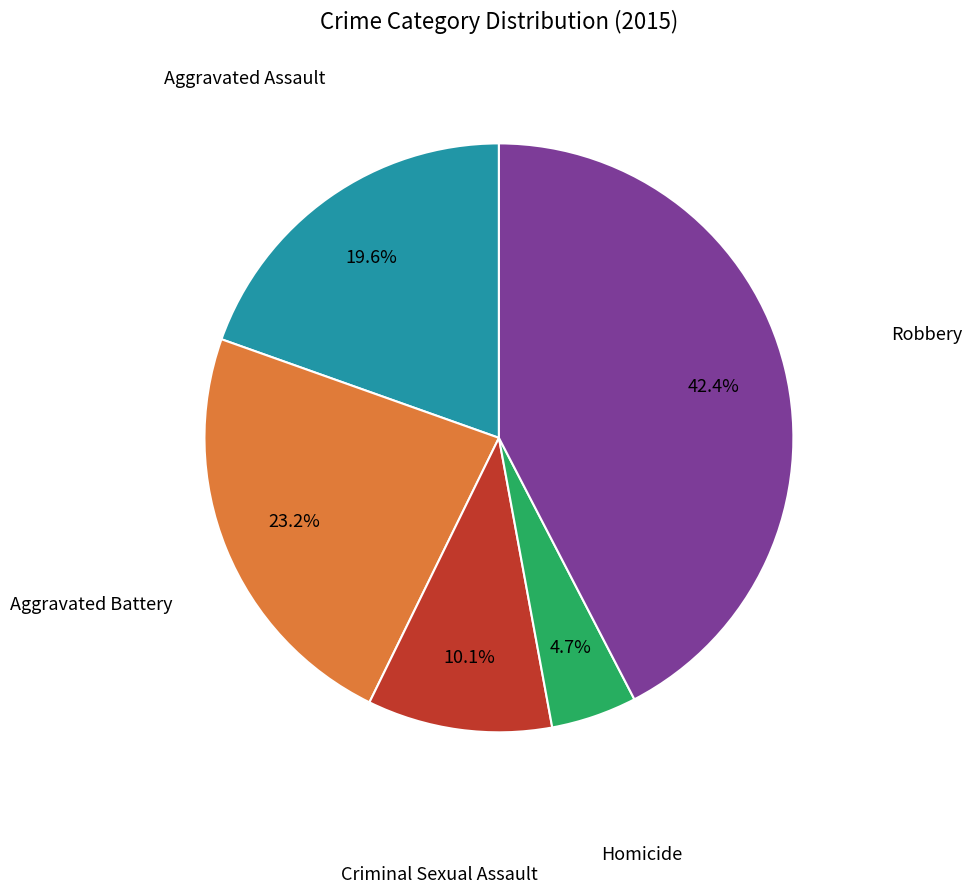

Is there any slice that represents more than half of the pie?

No